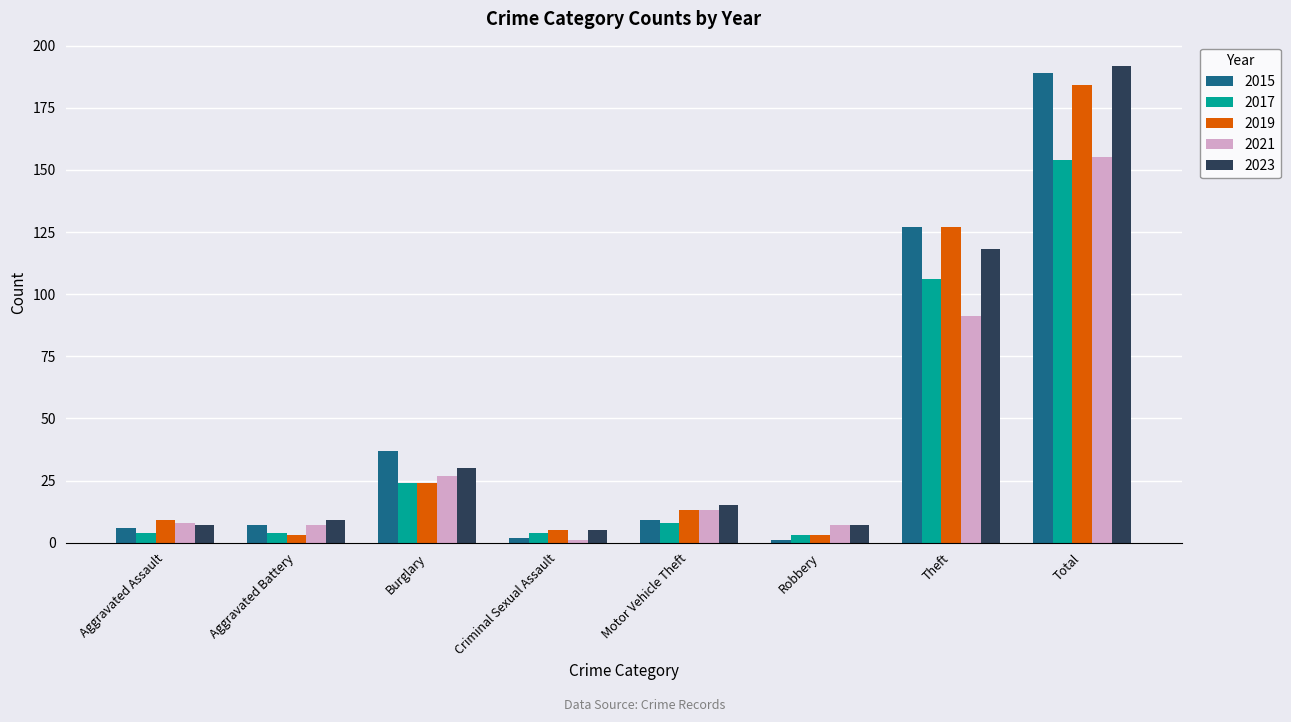

Between Aggravated Assault and Criminal Sexual Assault, which series saw the biggest shift?

2021